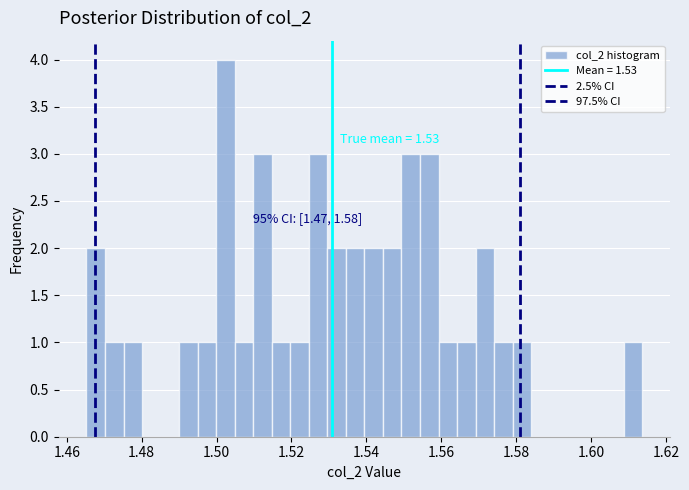

Read against the x-axis, roughly where is the centre of the tallest bar?

1.502